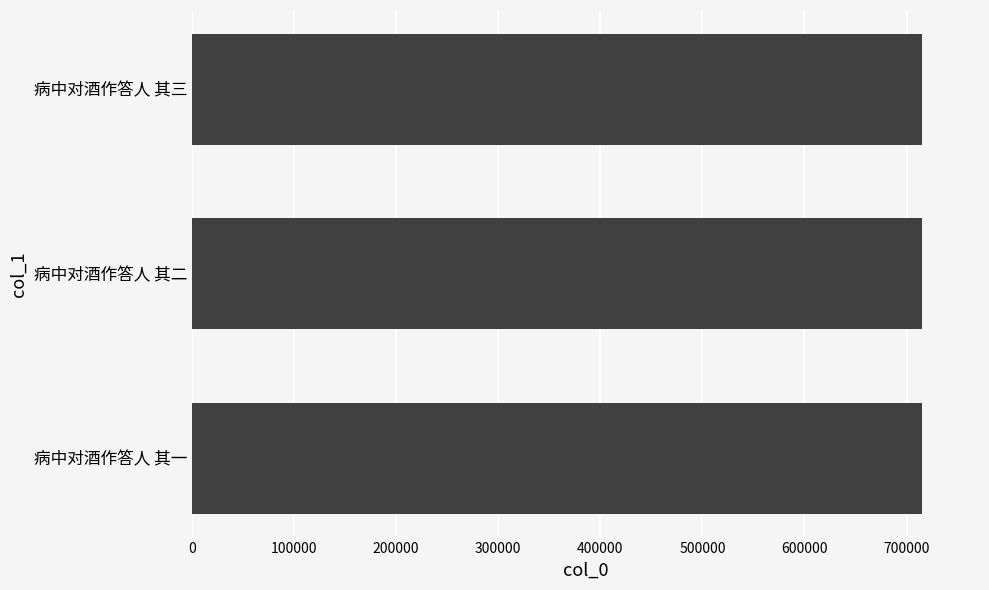

Read the value at 病中对酒作答人 其三.

714693